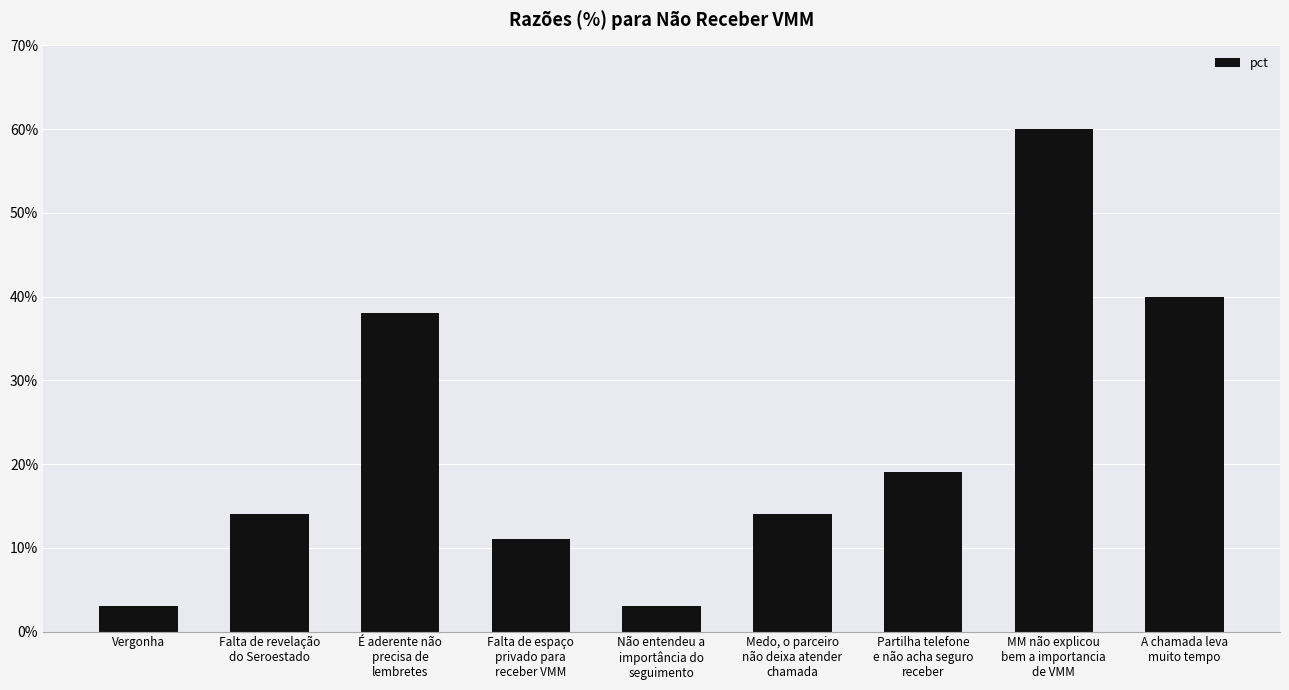

Are the bars horizontal?

No